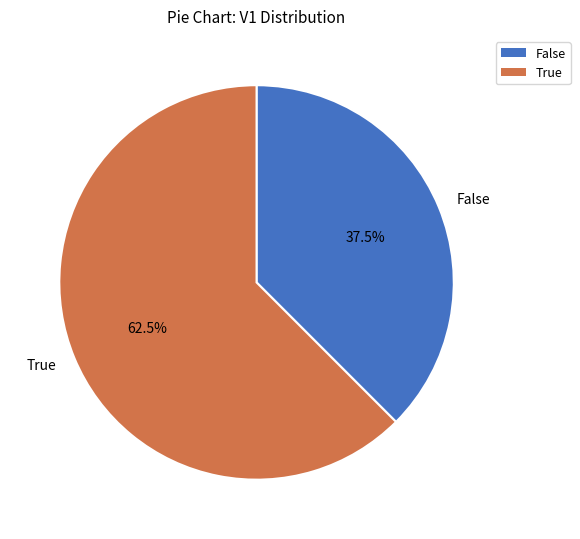

Rank the categories by value from highest to lowest.

True, False